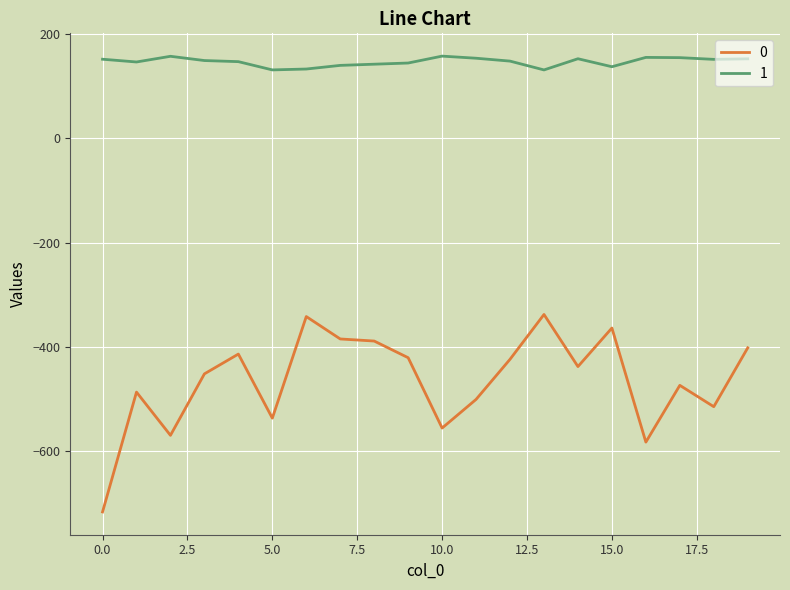

What is the maximum value shown in the chart?

157.9